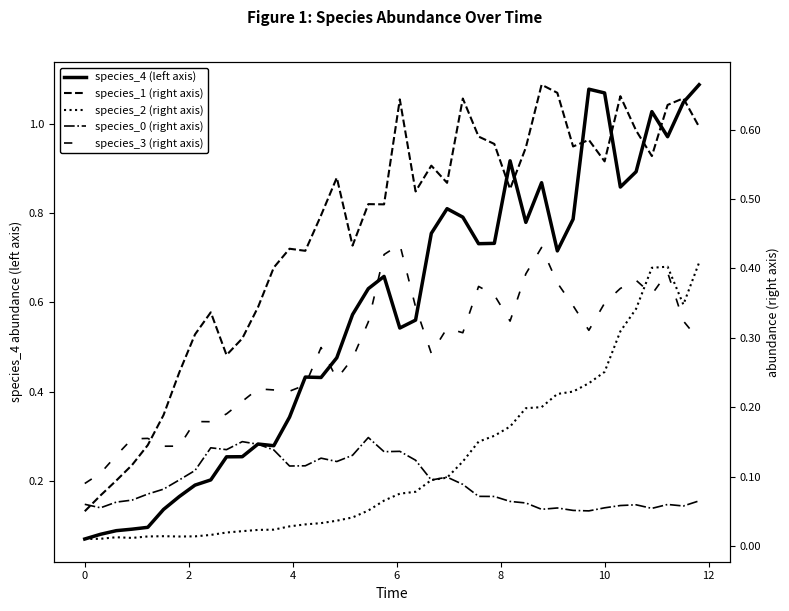

Does the chart have visible grid lines?

No